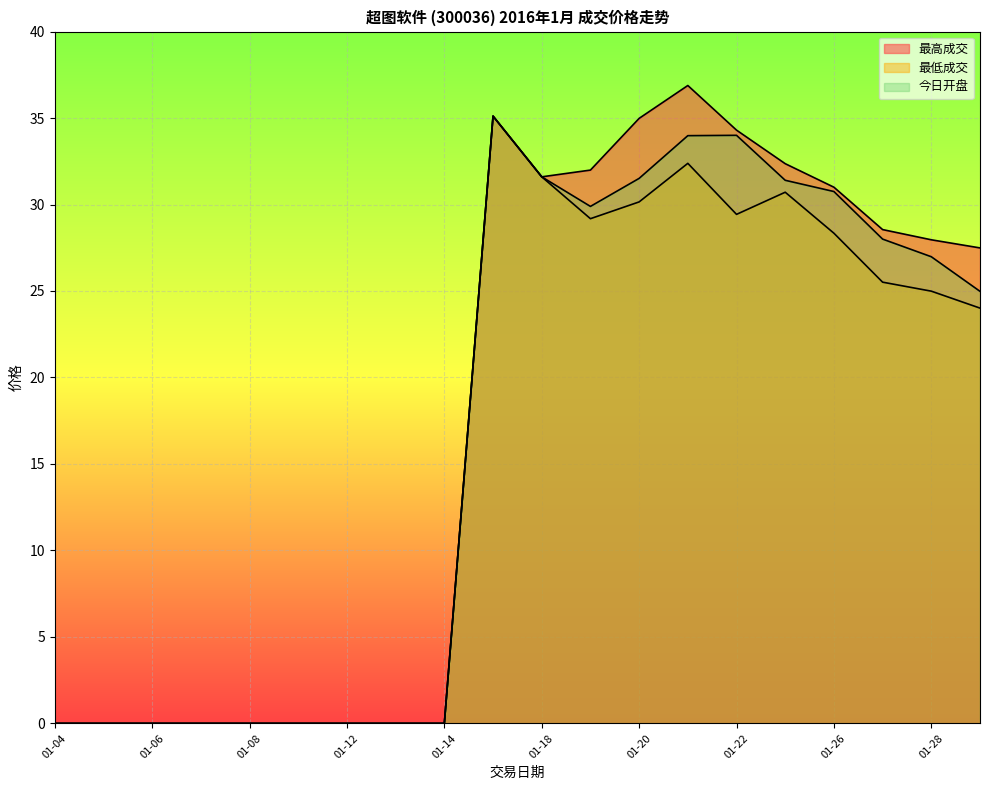

At 01-29, list the series in order from smallest to largest.

最低成交, 今日开盘, 最高成交